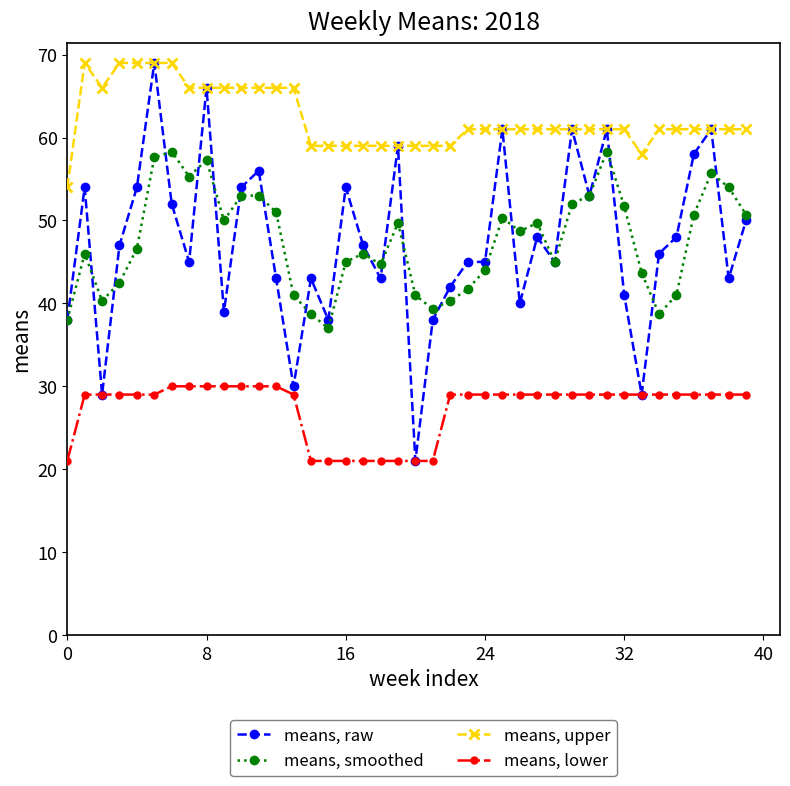

How many values in the means, smoothed series are below 48?

20